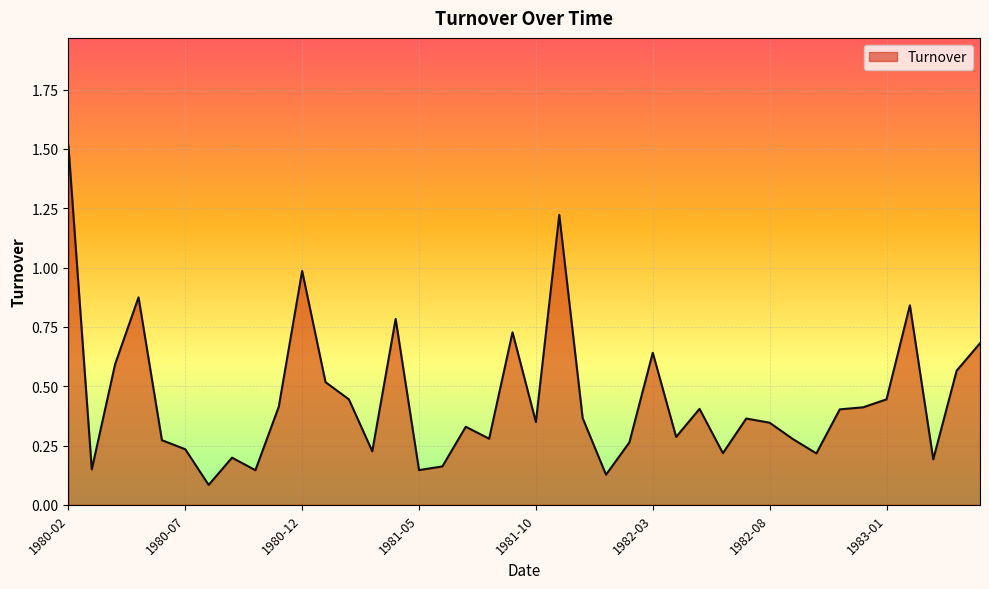

What is the greatest value displayed?

1.5